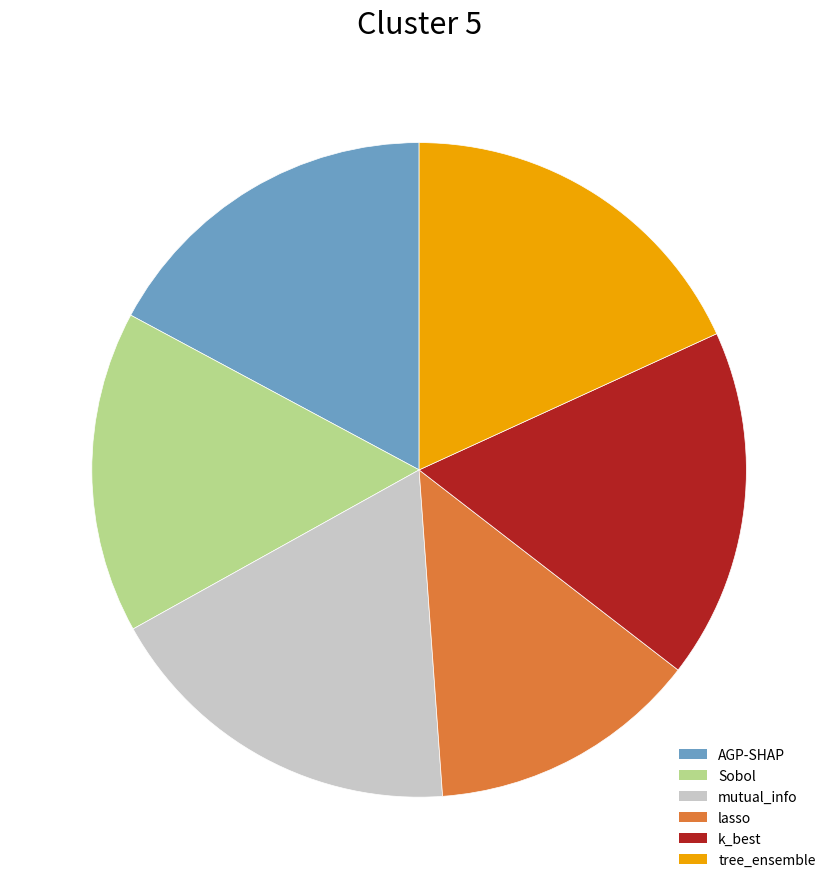

Does Sobol represent more than half of the total?

No